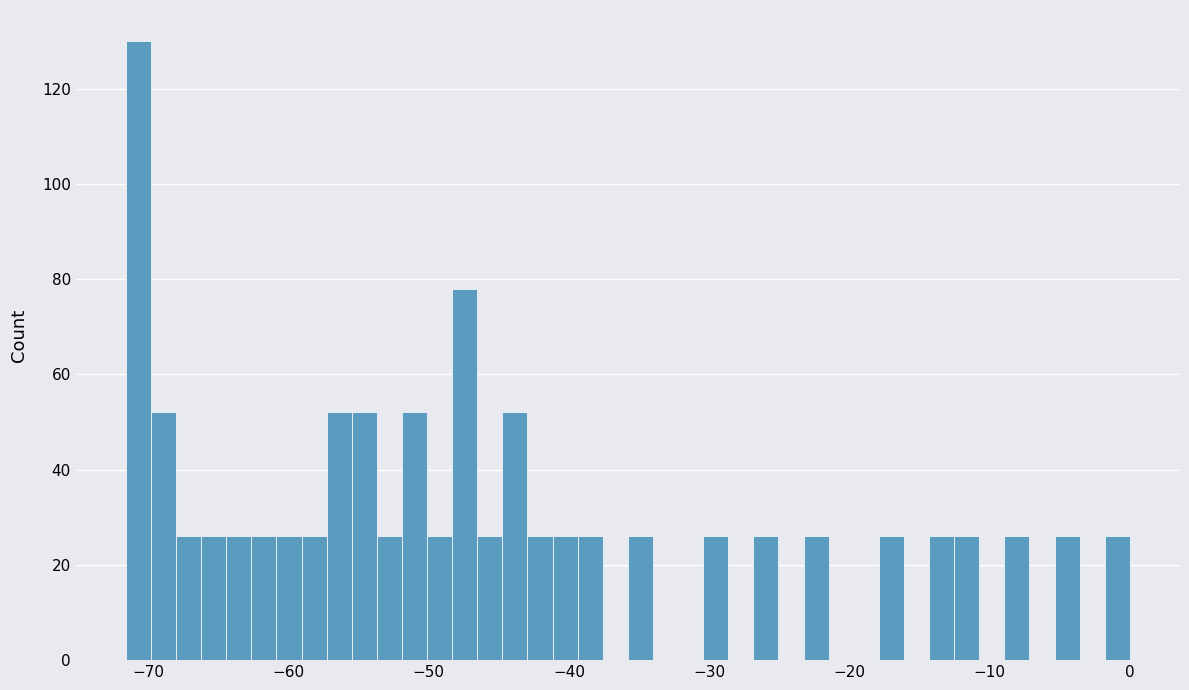

Around what value on the x-axis is the tallest bar? Give the approximate position of its centre, as read against the axis.

-71